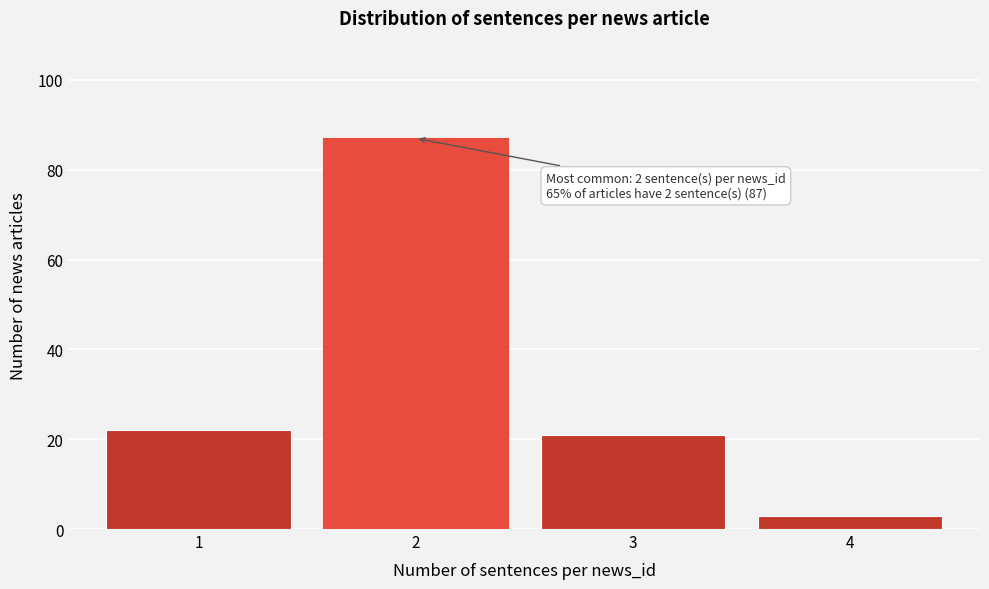

Reading left to right, list all the values displayed in this chart.

1=22	2=87	3=21	4=3